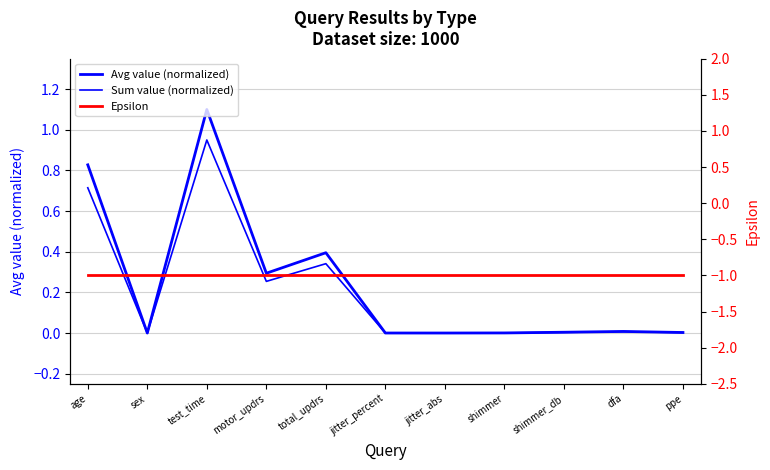

Between total_updrs and ppe, which is larger?

total_updrs